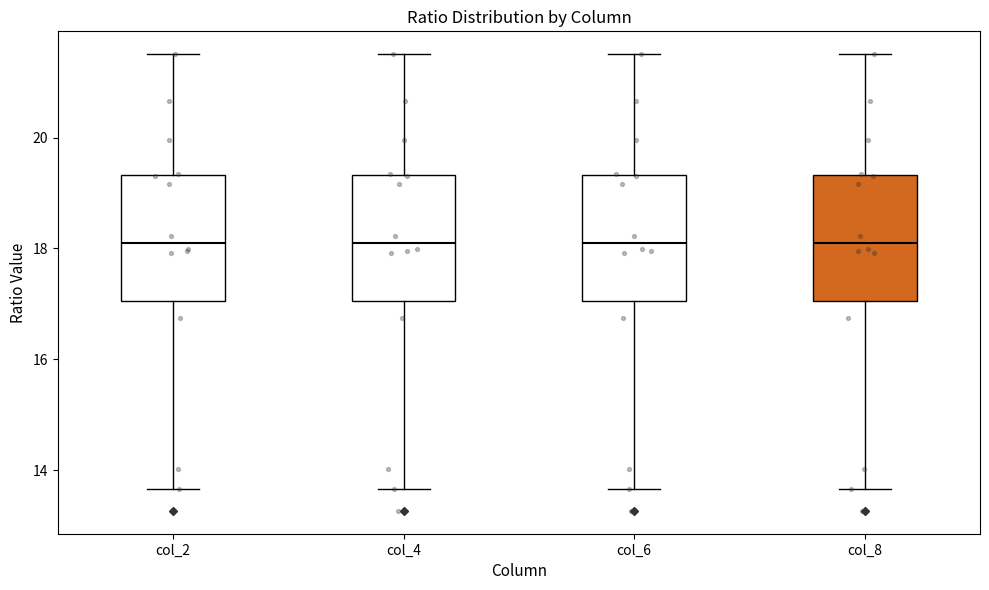

Reading left to right, transcribe this box plot: for each box, give where its median line is, the range the box spans, and where its two whiskers end, as read against the y-axis. The values are not printed on the chart, so give them approximately, as read against the axis.

col_2: median 18.2, box 17.0 to 19.4, whiskers 13.6 to 21.6
col_4: median 18.2, box 17.0 to 19.4, whiskers 13.6 to 21.6
col_6: median 18.2, box 17.0 to 19.4, whiskers 13.6 to 21.6
col_8: median 18.2, box 17.0 to 19.4, whiskers 13.6 to 21.6